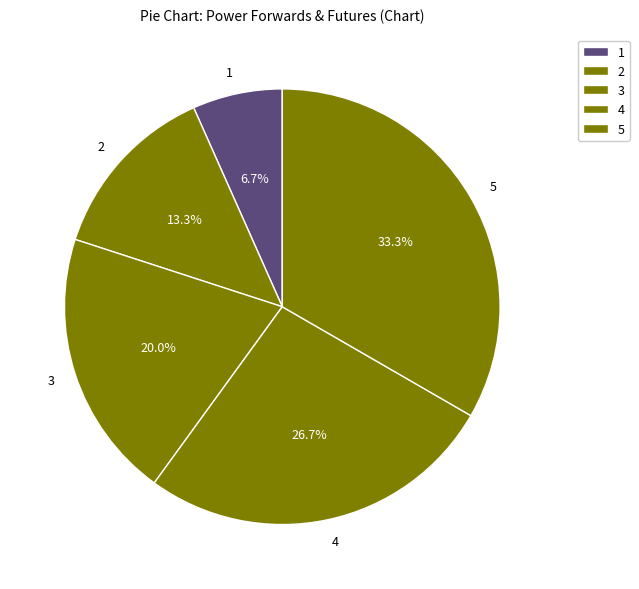

How much of the chart is everything except 5?

66.7%